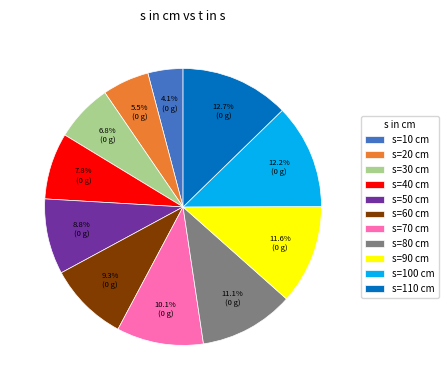

How much of the chart is everything except s=70 cm?

89.9%